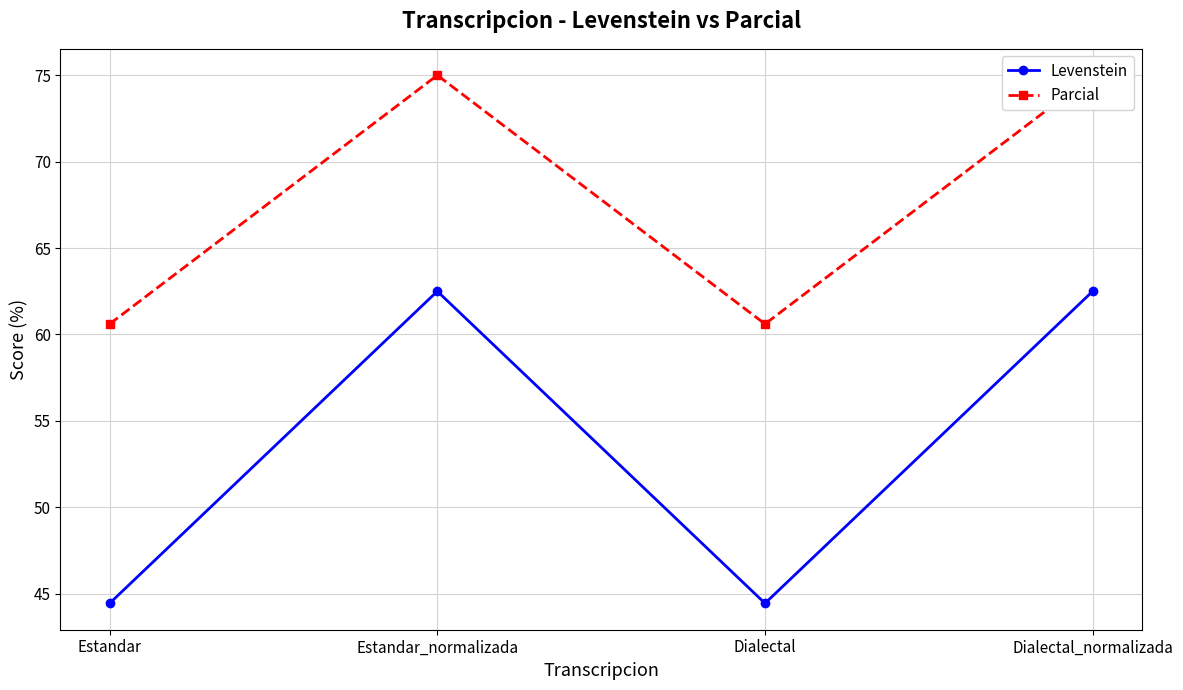

At which label does Levenstein reach its minimum?

Estandar